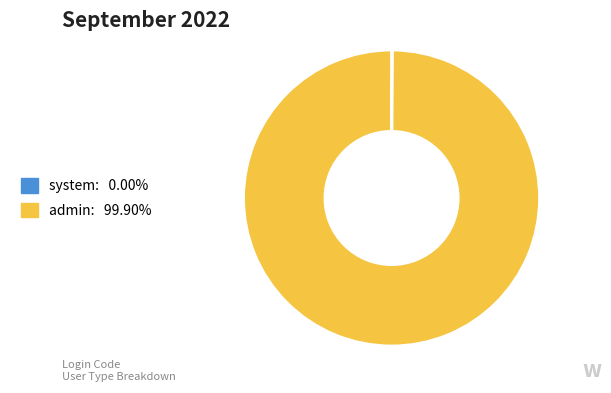

Is there a majority slice in this chart?

Yes